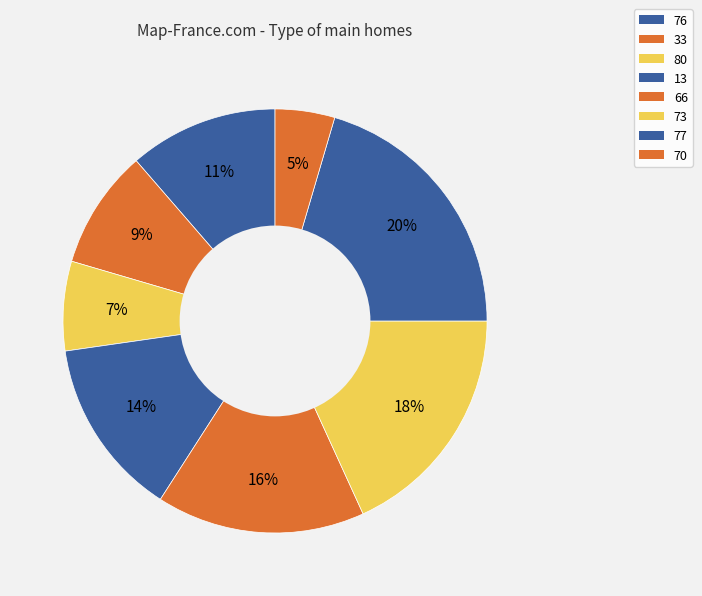

Approximately how many times larger is the value at 80 compared to 76?

0.6